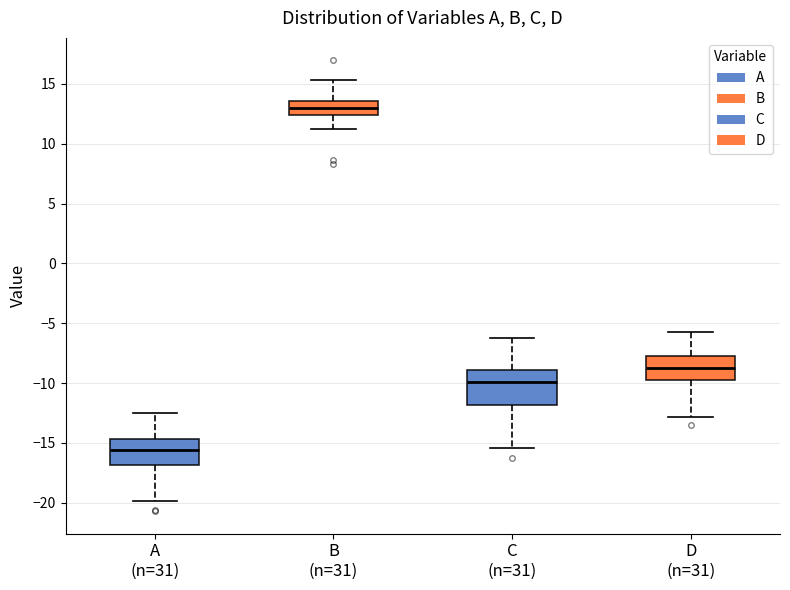

Where does the upper whisker of the box for C (n=31) end on the y-axis? The values are not printed on the chart, so give them approximately, as read against the axis.

-6.0